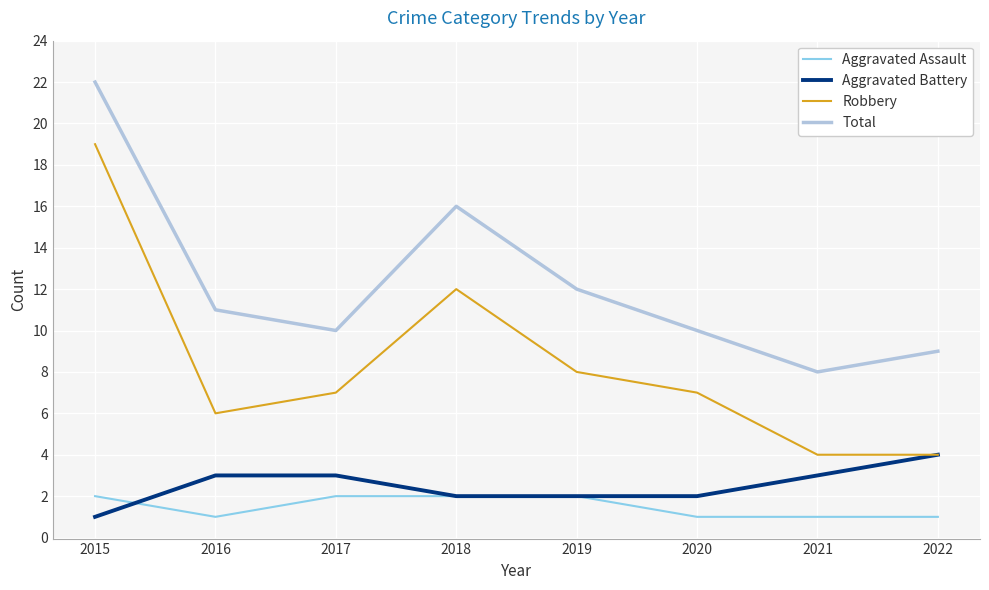

In Total, how many points are lower than both neighbors (excluding endpoints)?

2